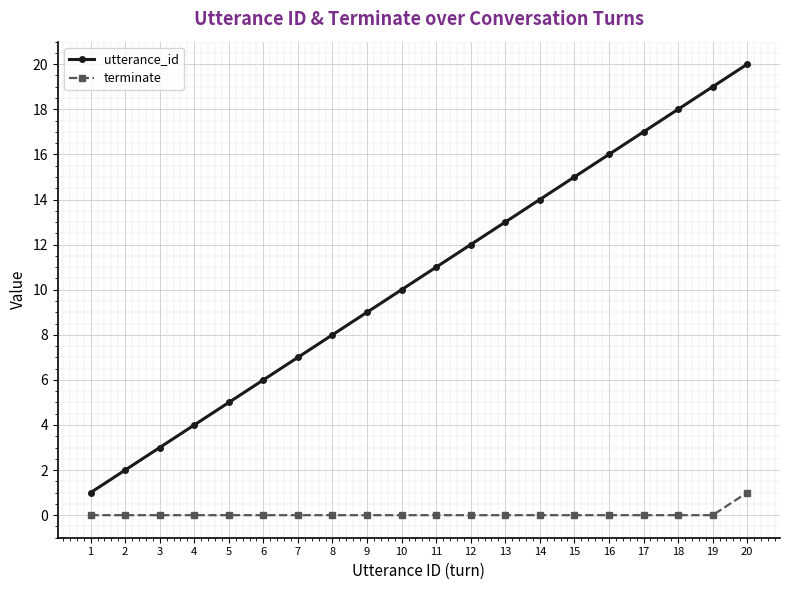

What is the difference between the second highest and minimum values in the utterance_id series?

18